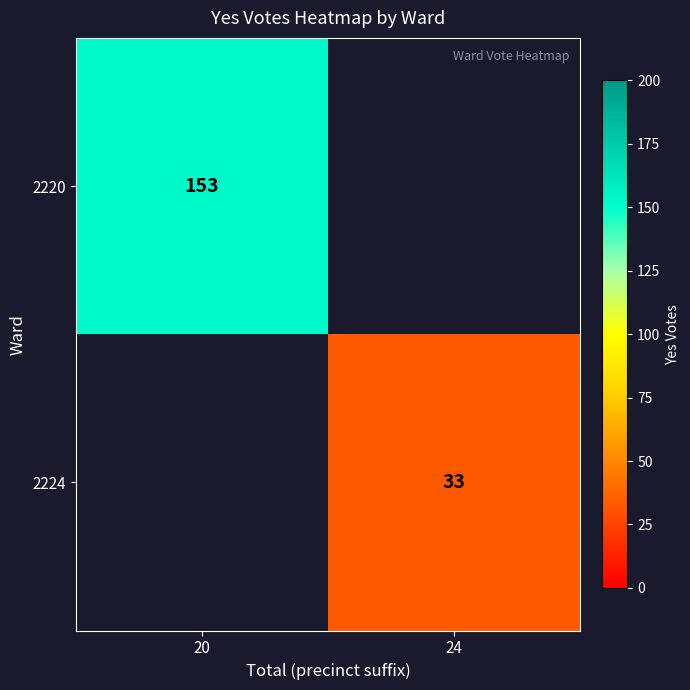

The 2224 series shows 33 at 24. True or false?

True